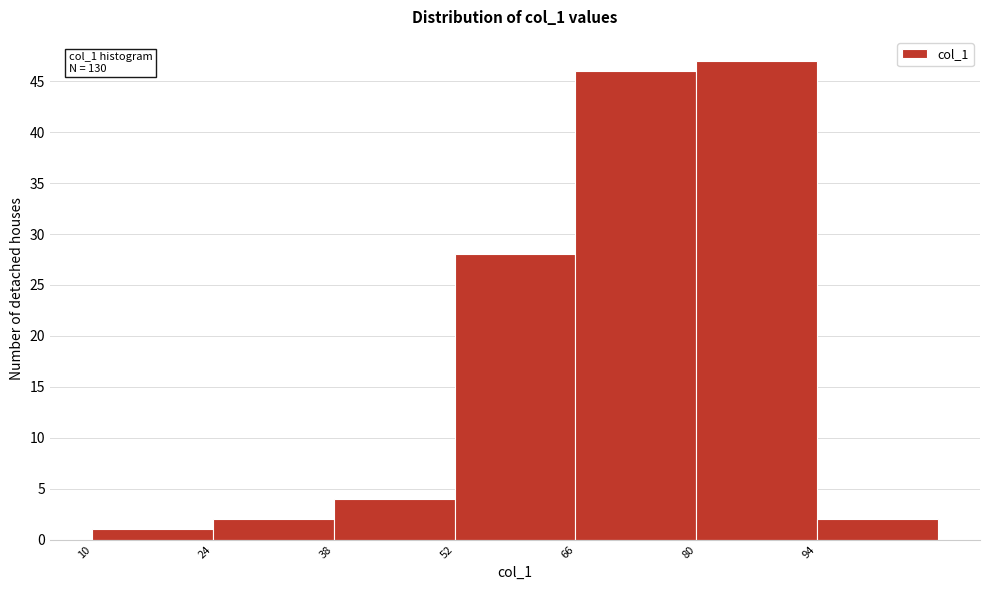

Which range on the x-axis has the tallest bar?

80 to 94